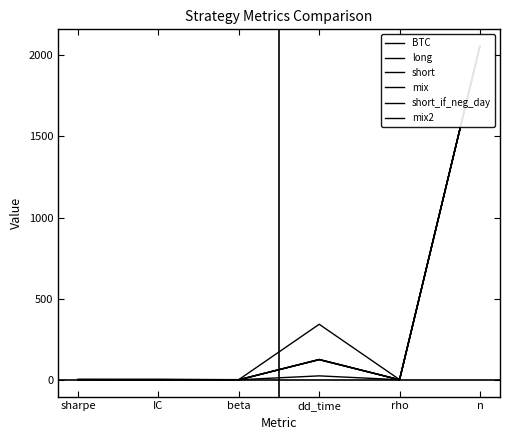

Between beta and rho, which series saw the biggest shift?

long